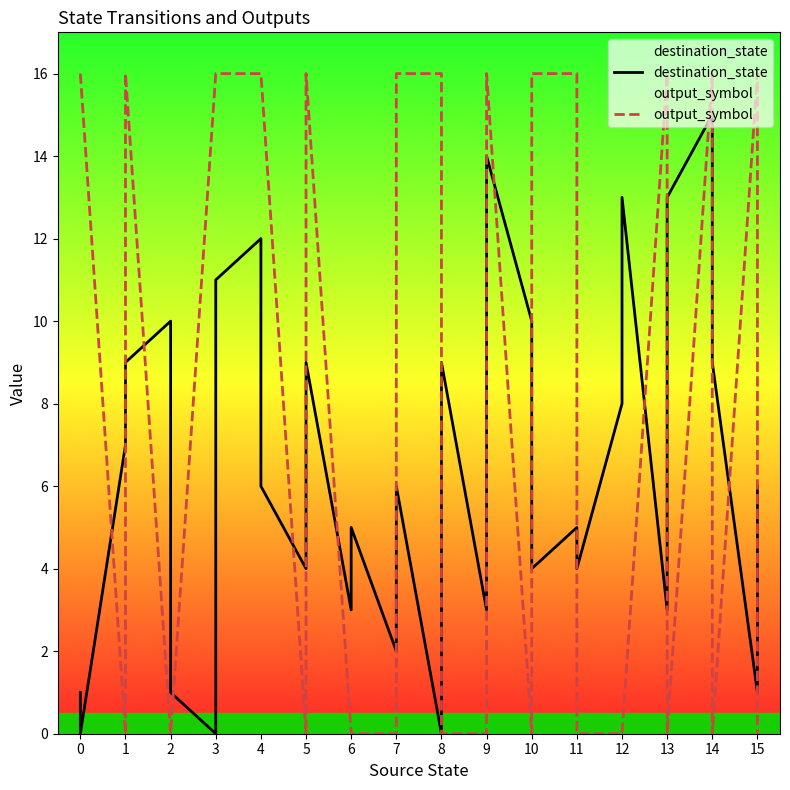

The destination_state series shows 5 at 11. True or false?

True